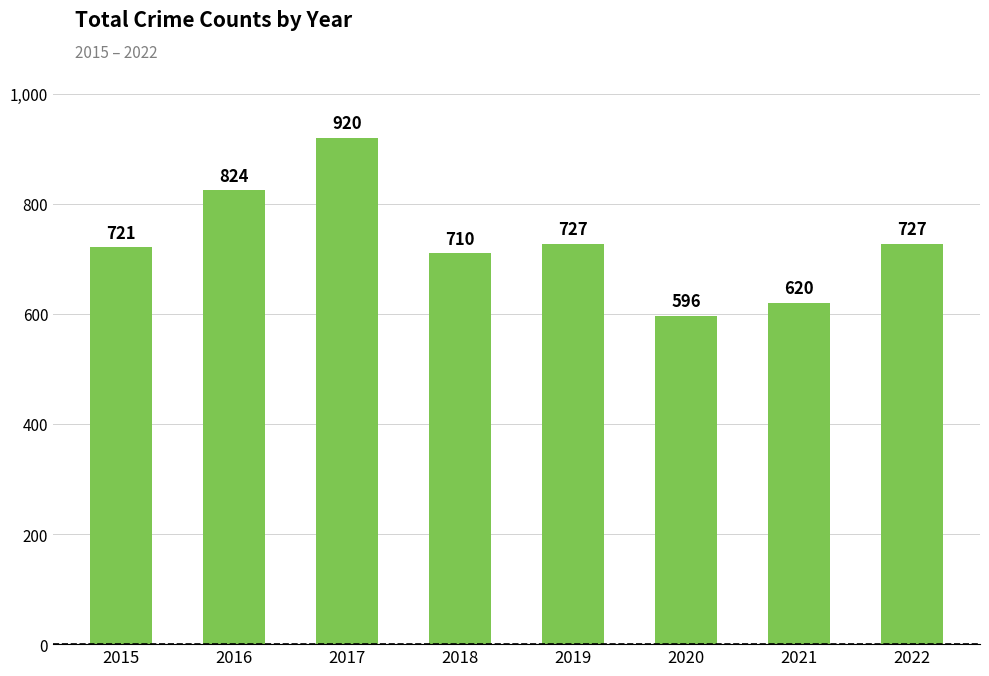

At which label does the data first exceed 727?

2016